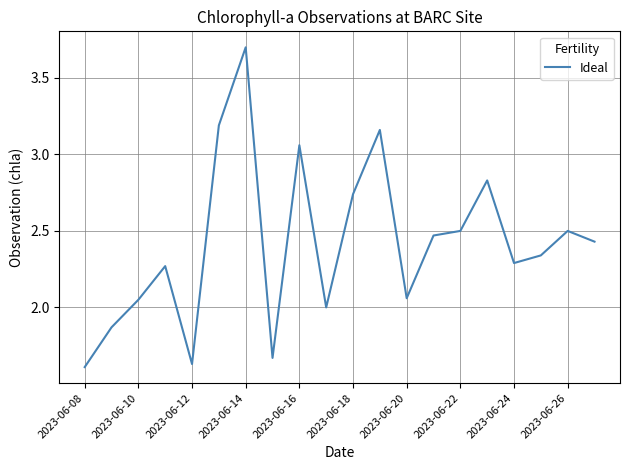

What is the sum of all values?

48.4